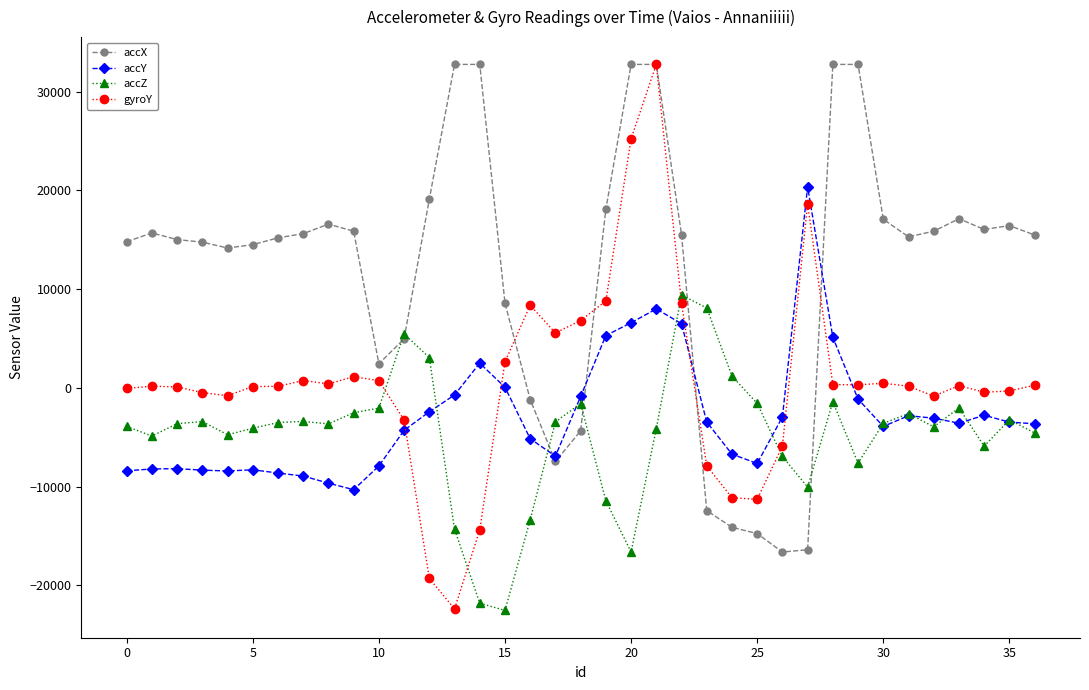

What is the greatest value displayed?

32767